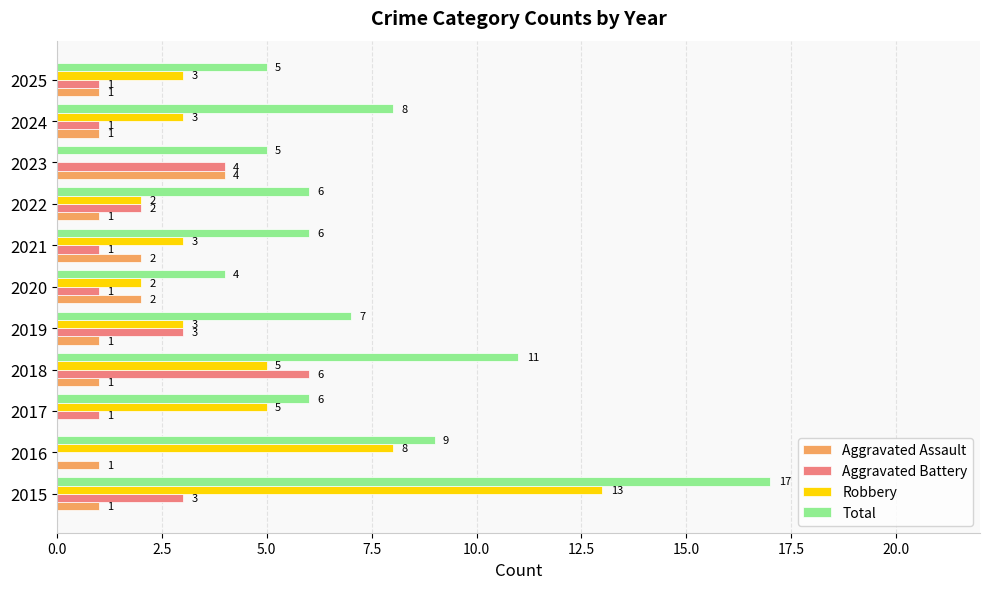

What is the average value of the Robbery series?

4